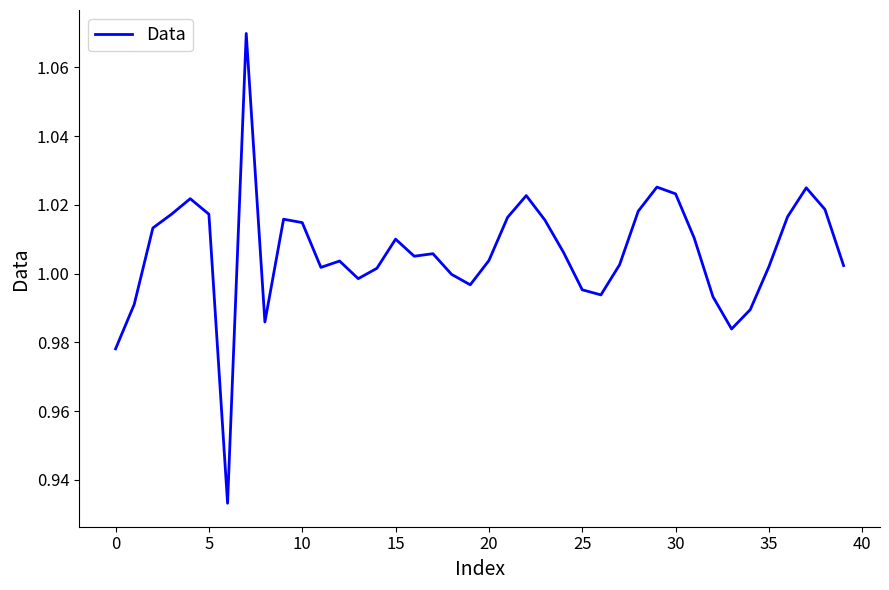

The chart shows a value of 0.5 at 10. True or false?

False